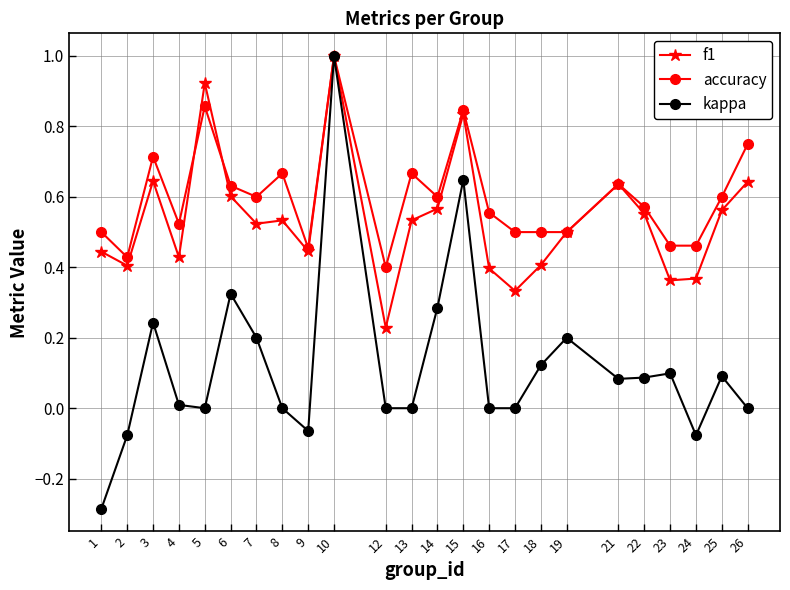

How many data points does each series have?

24